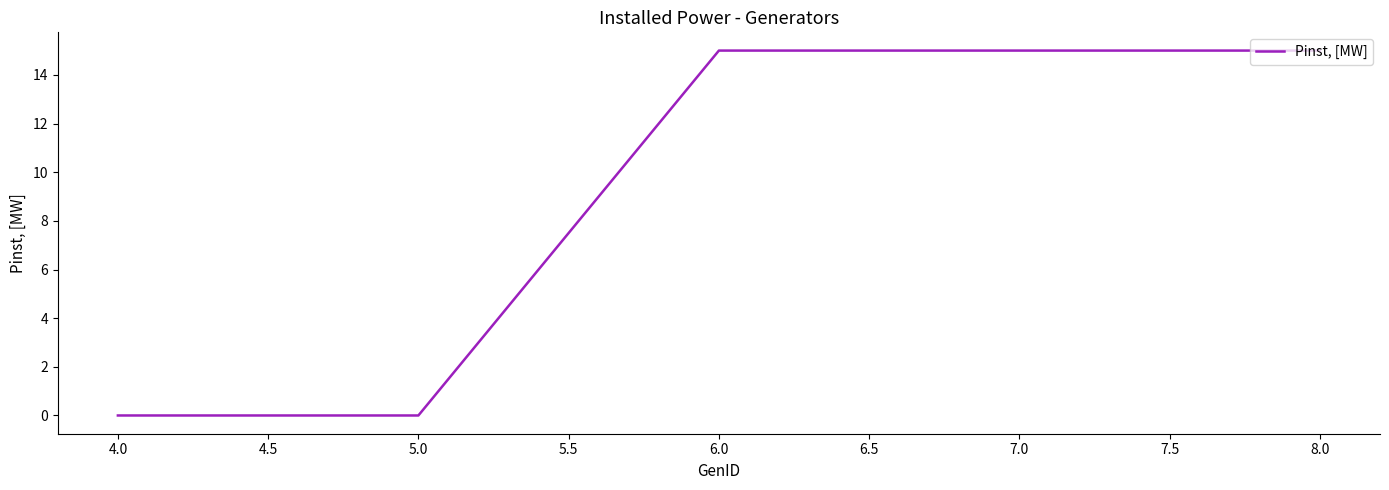

What is the change in value from 5.0 to 6.0?

+15